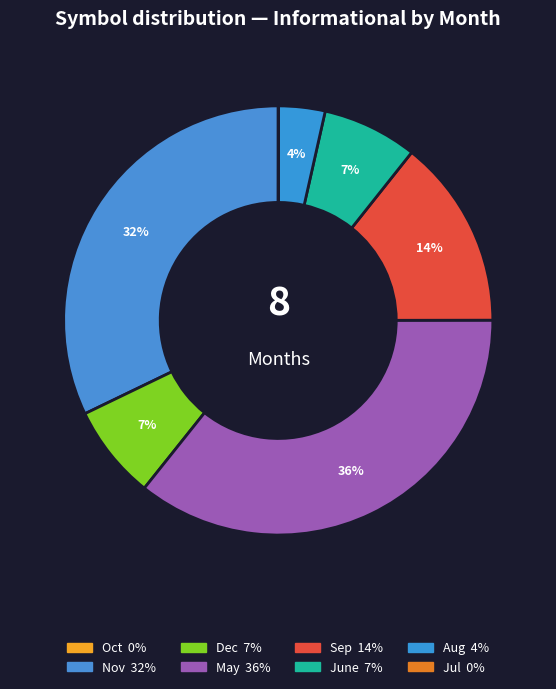

To the nearest percent, what is the difference between the largest and smallest slice percentages?

36%